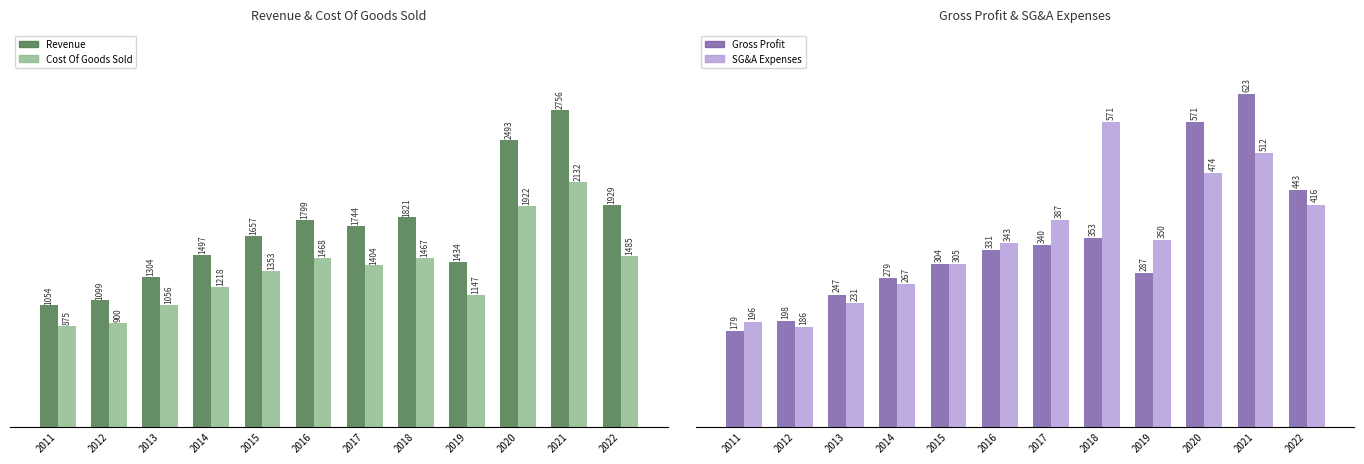

What is the total value across all series at 2012?

2384.8